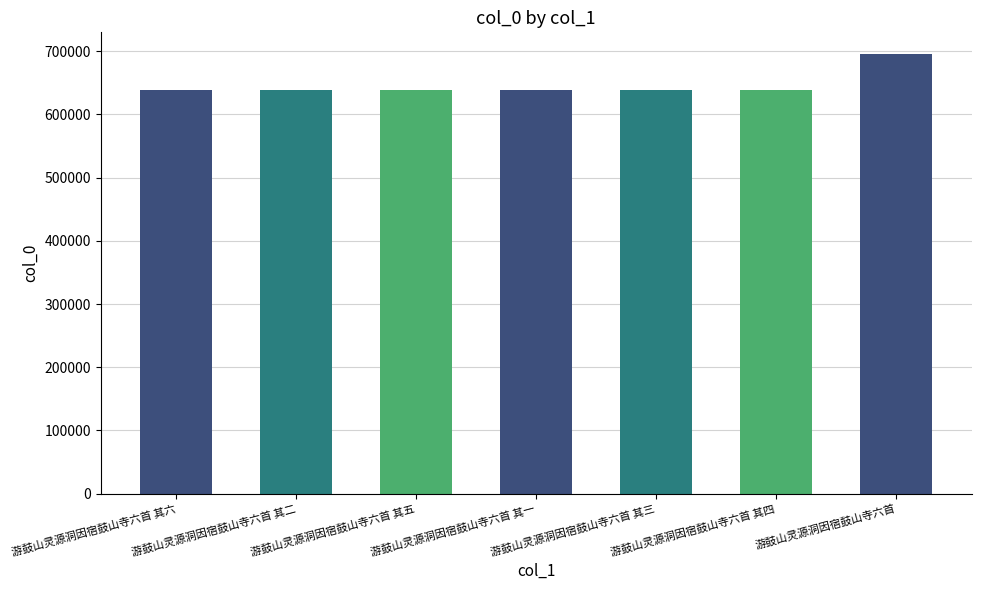

What is the label of the 1st bar from the left?

游鼓山灵源洞因宿鼓山寺六首 其六